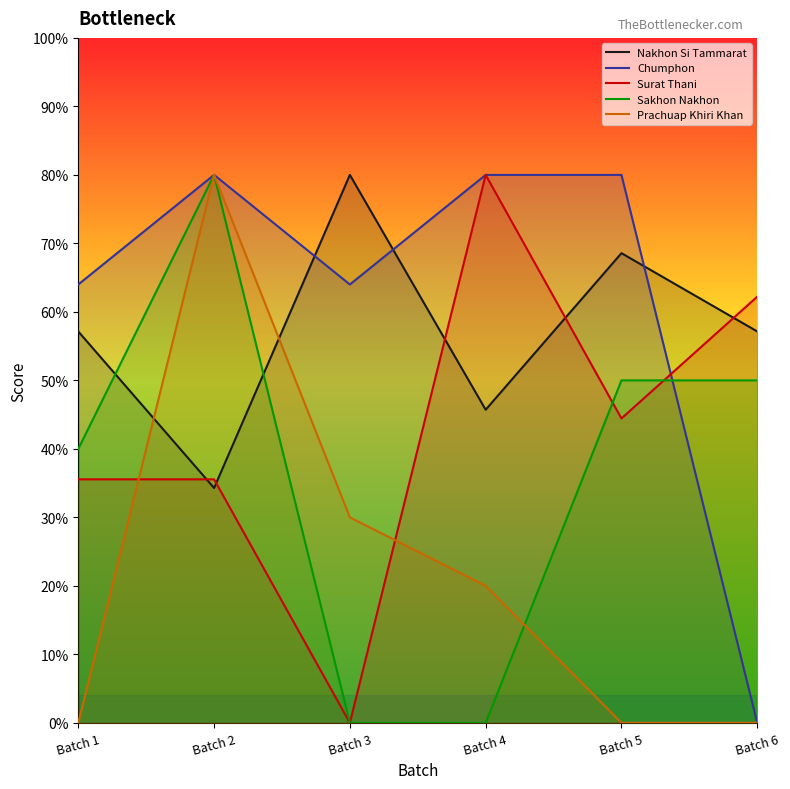

Where do Nakhon Si Tammarat and Prachuap Khiri Khan first cross each other?

Batch 1 and Batch 2